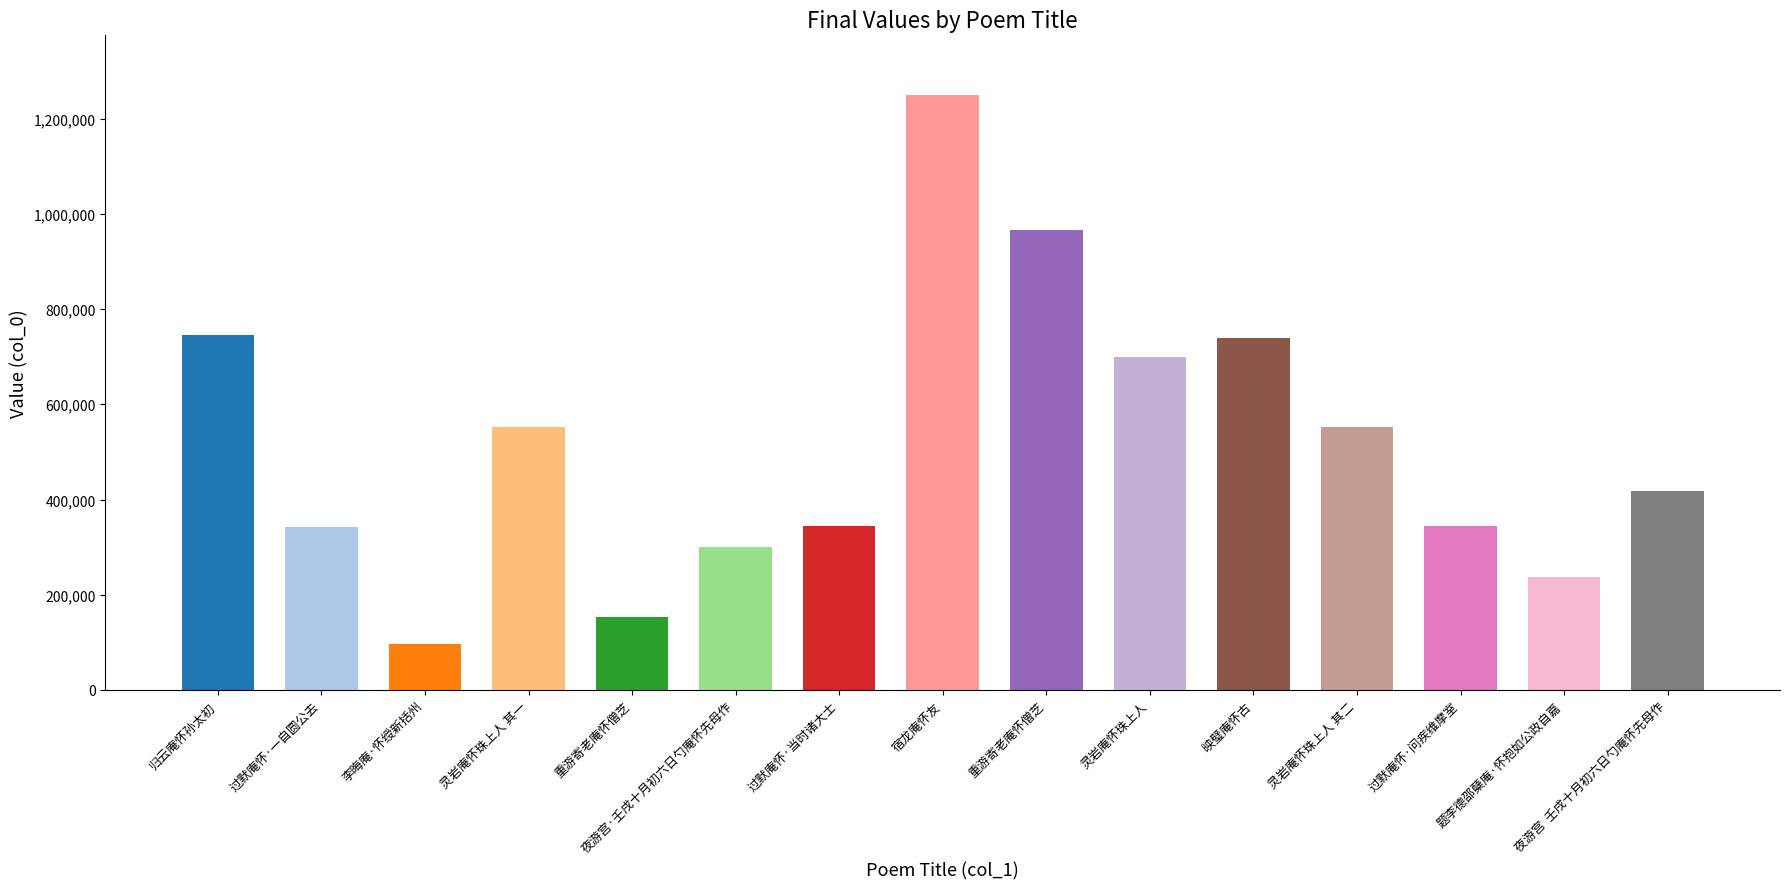

Which label corresponds to the smallest value in the chart?

李晦庵·怀绶新括州